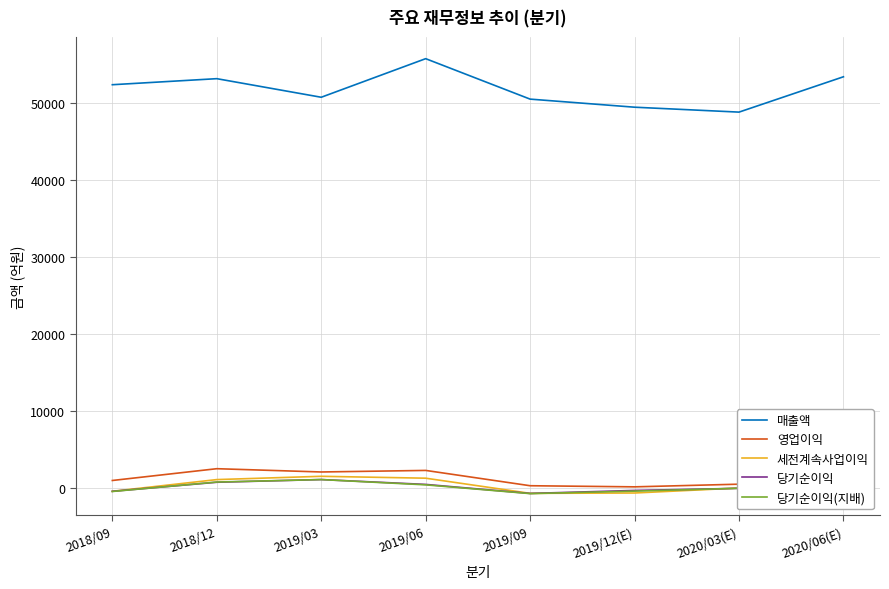

Which series has the largest total across all categories?

매출액